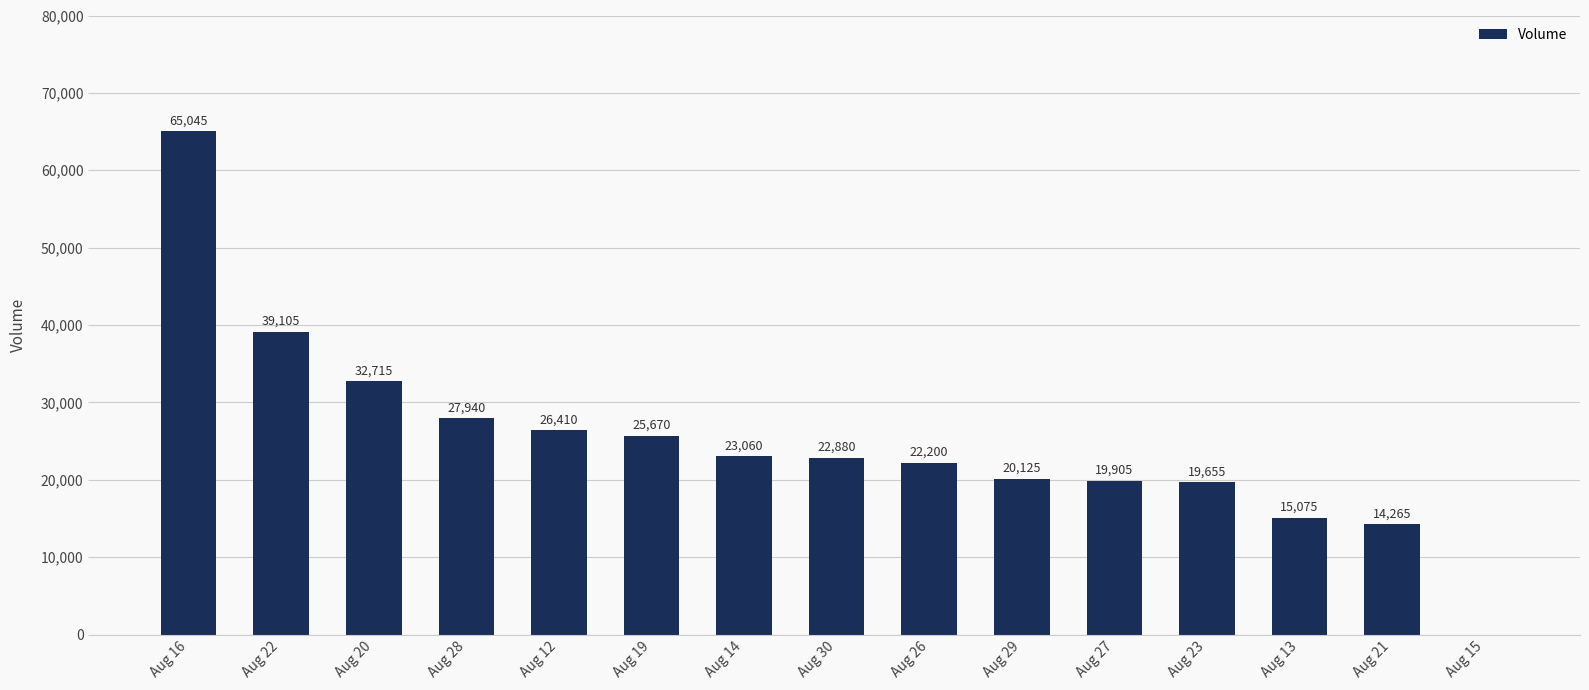

Reading left to right, transcribe all the data shown in this chart.

Aug 16=65045	Aug 22=39105	Aug 20=32715	Aug 28=27940	Aug 12=26410	Aug 19=25670	Aug 14=23060	Aug 30=22880	Aug 26=22200	Aug 29=20125	Aug 27=19905	Aug 23=19655	Aug 13=15075	Aug 21=14265	Aug 15=0